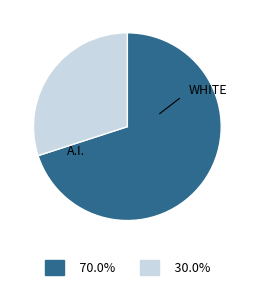

Is there any slice that represents more than half of the pie?

Yes